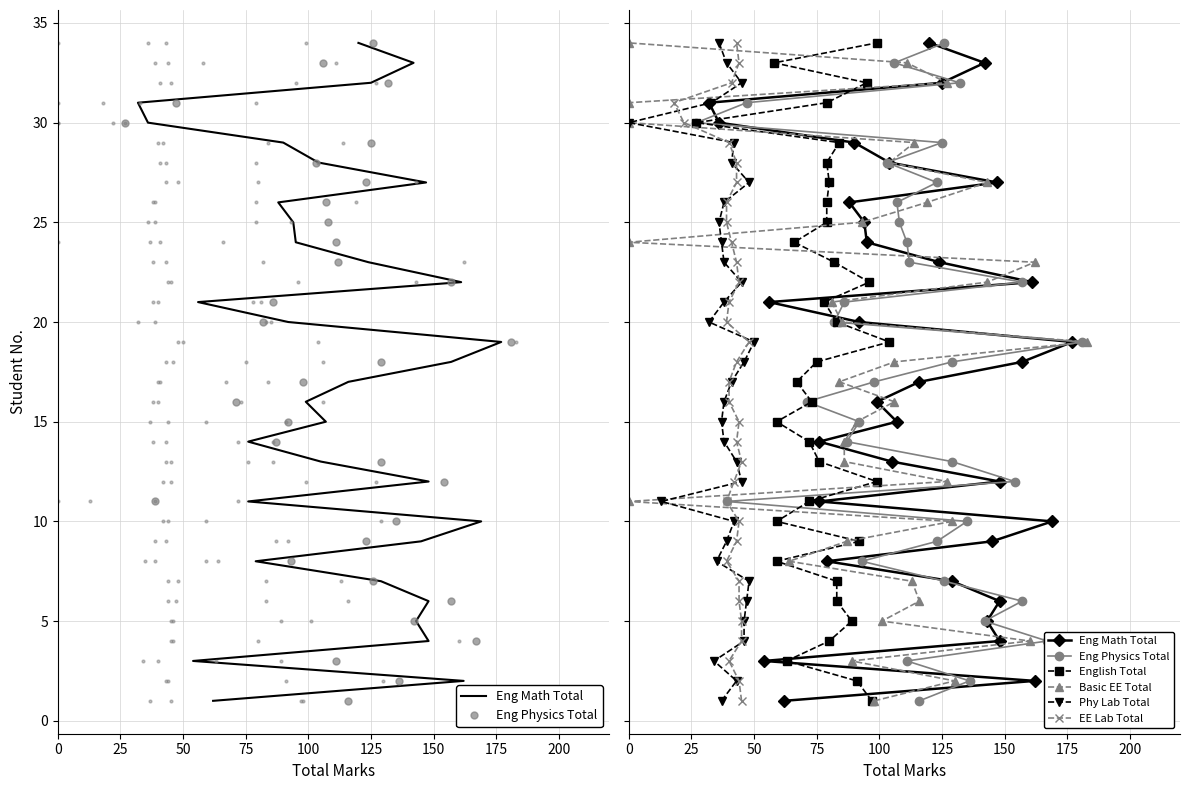

True or false: EE Lab Total has more than 0 points higher than both neighbors.

False